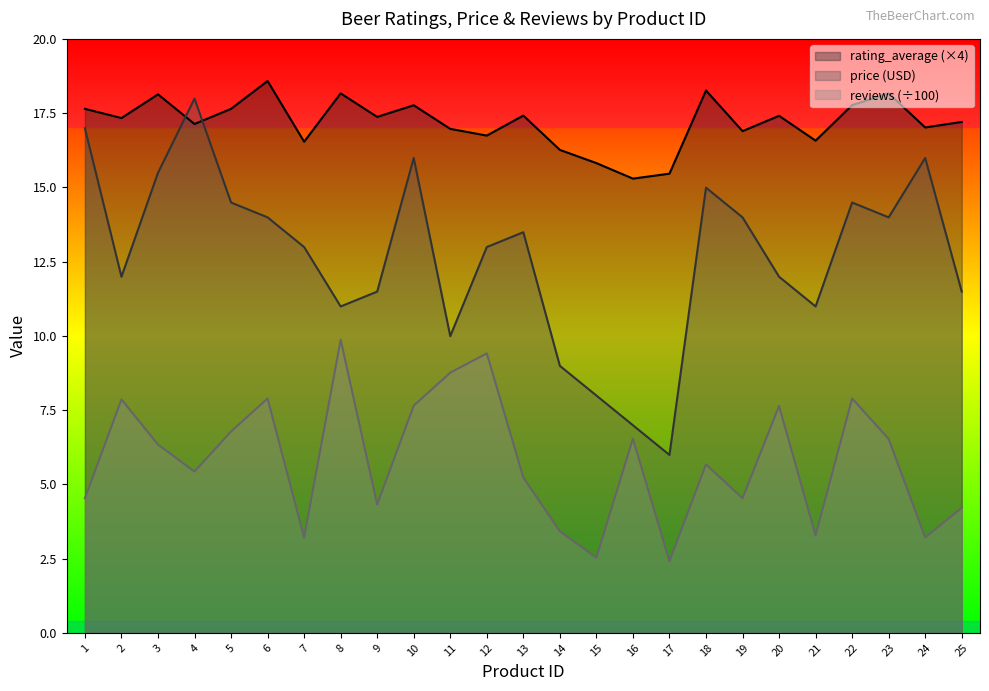

What is the value of the rating_average point at the 12th from the left?

16.7